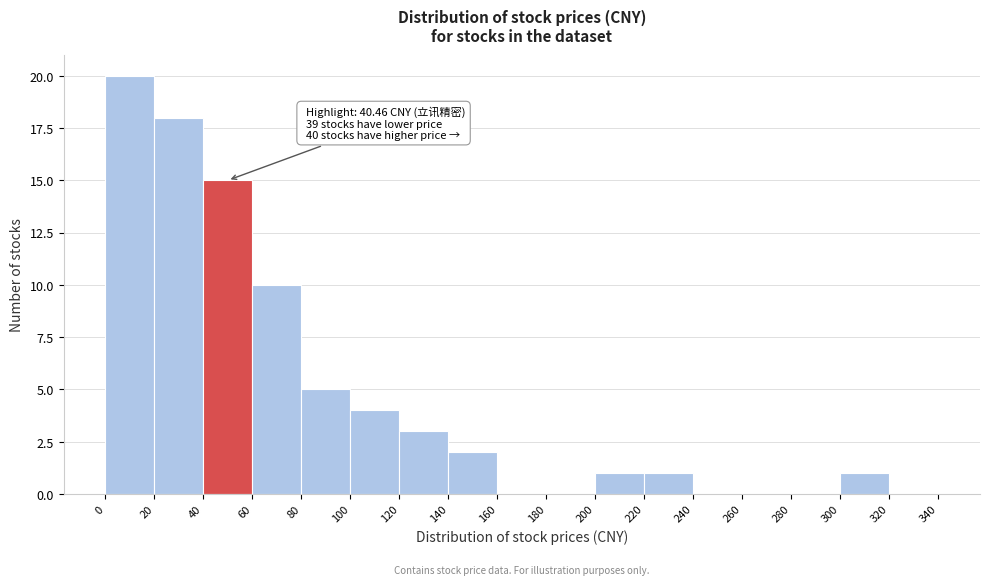

Which range on the x-axis has the tallest bar?

0 to 20